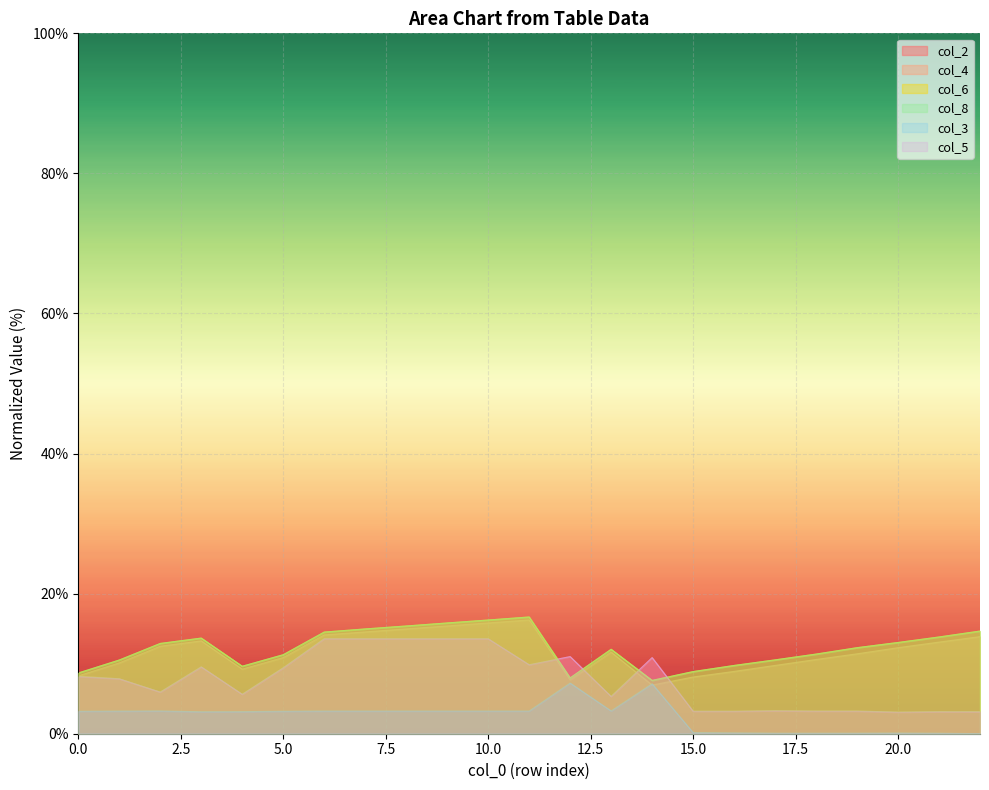

Which label corresponds to the smallest value in the chart?

22